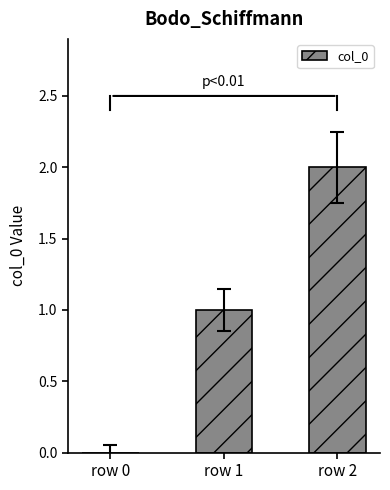

What is the ratio of the value at row 1 to the value at row 2?

0.5